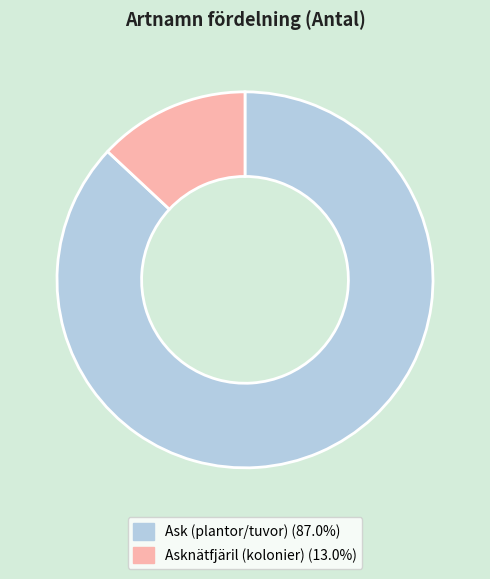

Does any single category account for the majority?

Yes